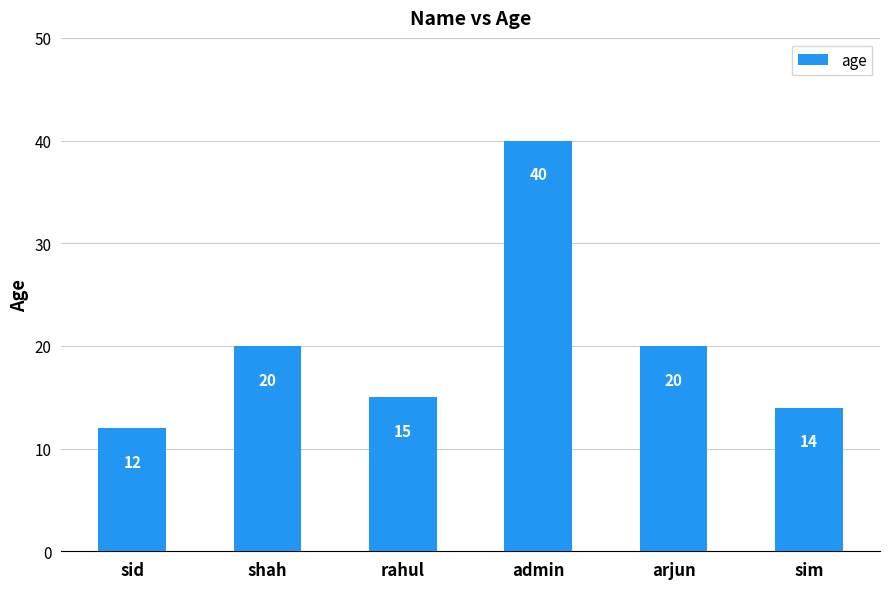

What is the average value?

20